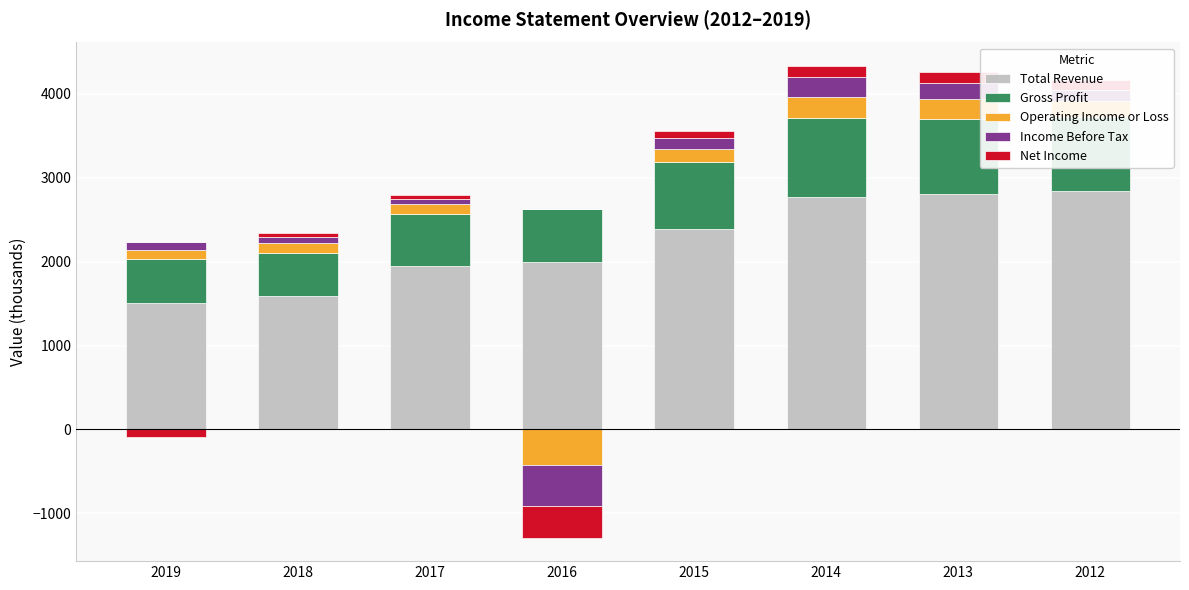

List the series in order of their peak value, highest first.

Total Revenue, Gross Profit, Operating Income or Loss, Income Before Tax, Net Income